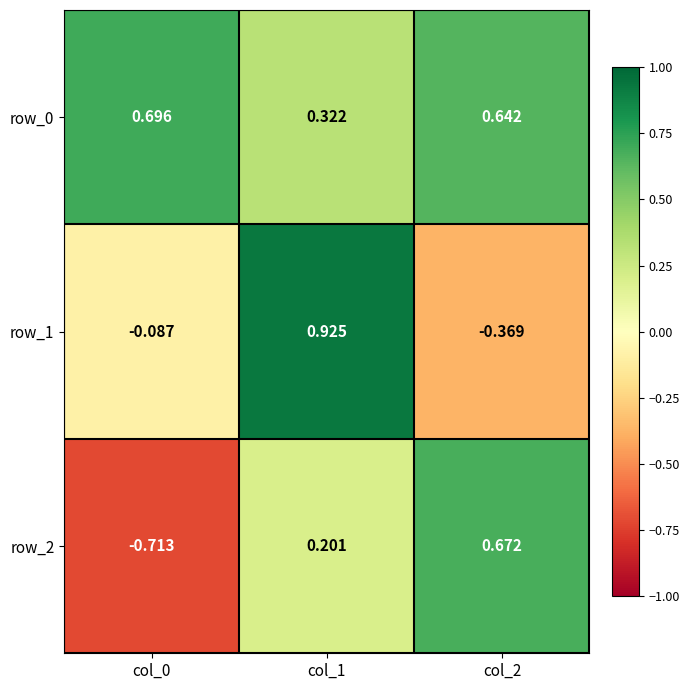

What is the difference between the row_1 values at col_0 and col_1?

1.0